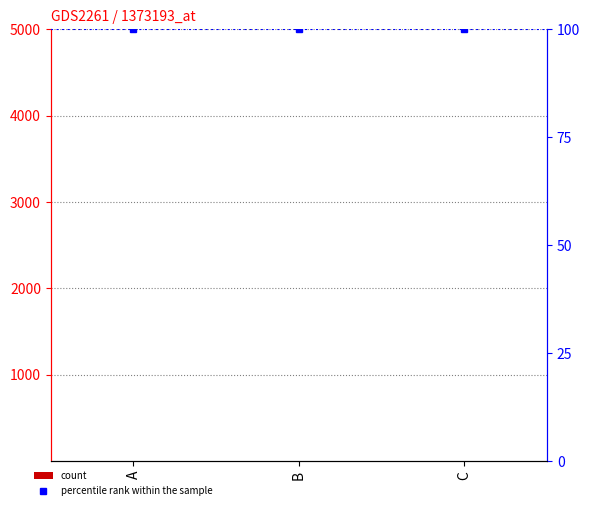

The percentile rank within the sample series shows 158 at B. True or false?

False